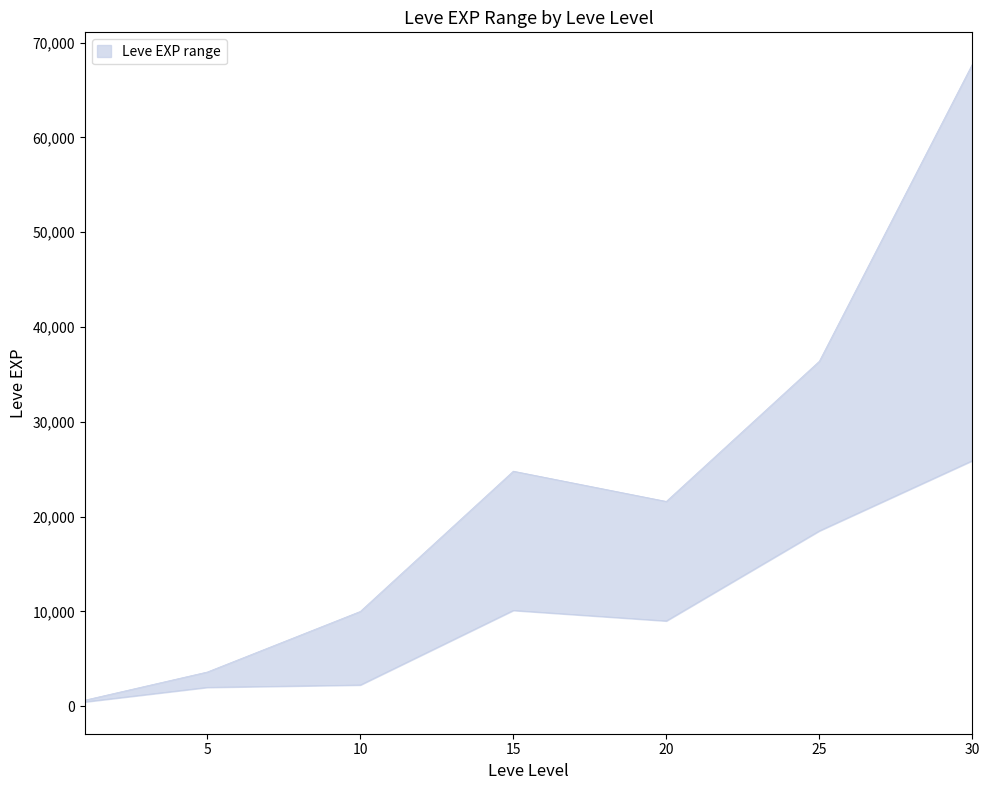

The Leve EXP upper series shows 21600 at 20. True or false?

True